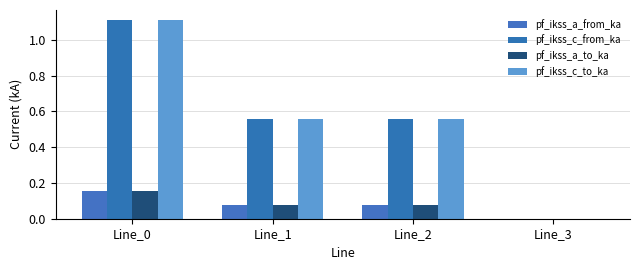

What is the difference between the pf_ikss_a_from_ka values at Line_0 and Line_2?

0.1